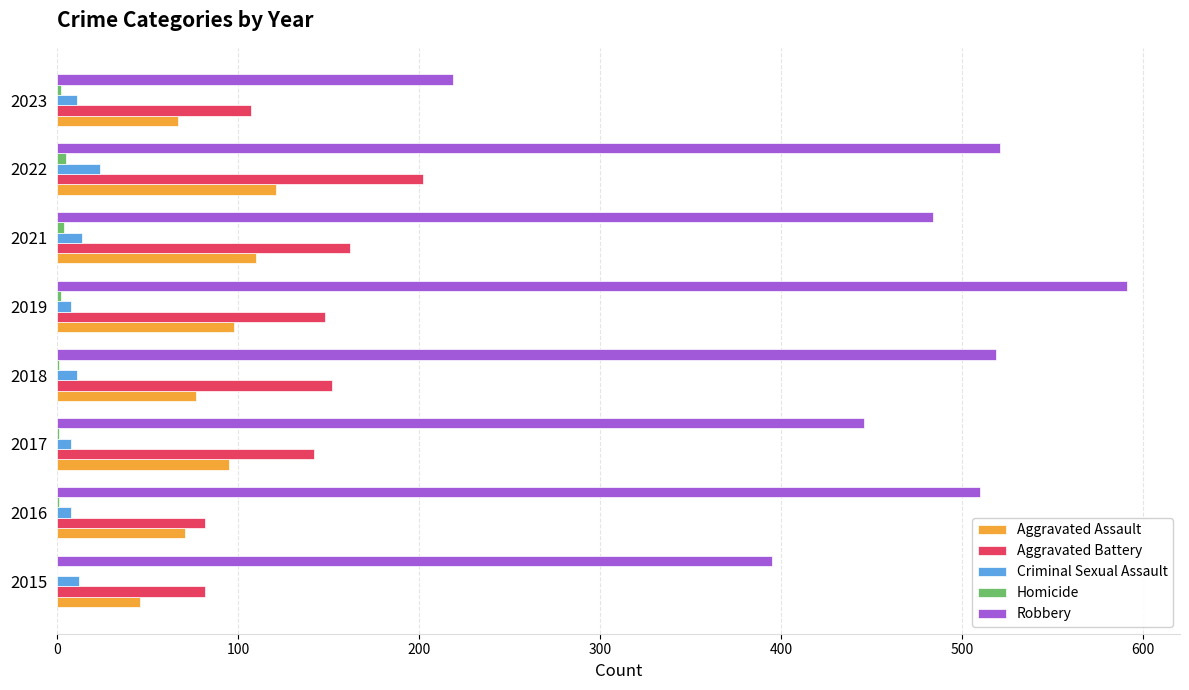

What is the average value of the Aggravated Battery series?

135